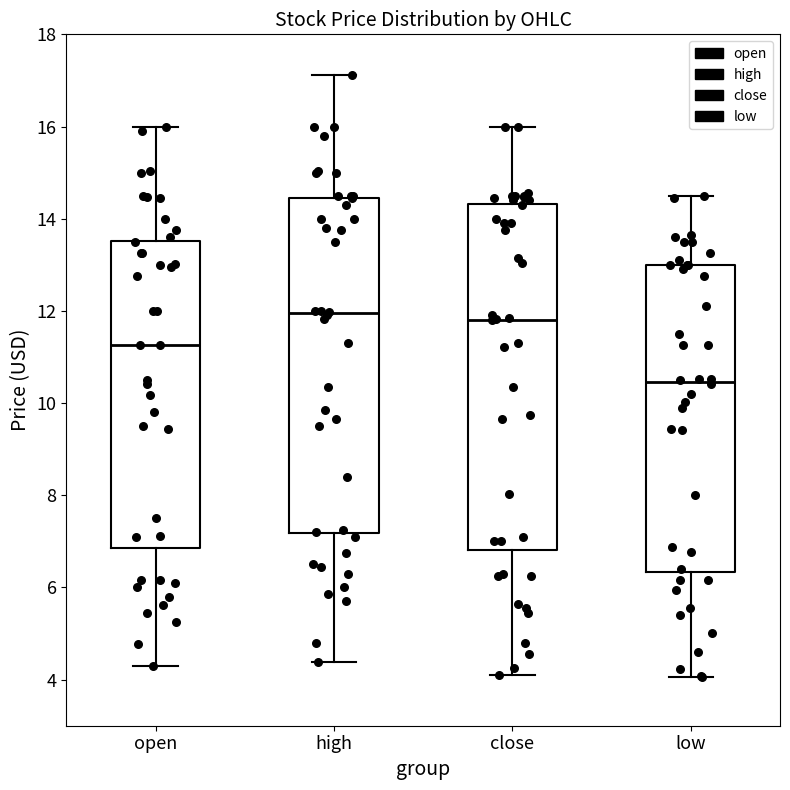

Reading left to right, read every box against the y-axis: the position of its median line, the range the box covers, and the ends of its whiskers. The values are not printed on the chart, so give them approximately, as read against the axis.

open: median 11.2, box 6.8 to 13.6, whiskers 4.4 to 16.0
high: median 12.0, box 7.2 to 14.4, whiskers 4.4 to 17.2
close: median 11.8, box 6.8 to 14.4, whiskers 4.0 to 16.0
low: median 10.4, box 6.4 to 13.0, whiskers 4.0 to 14.6